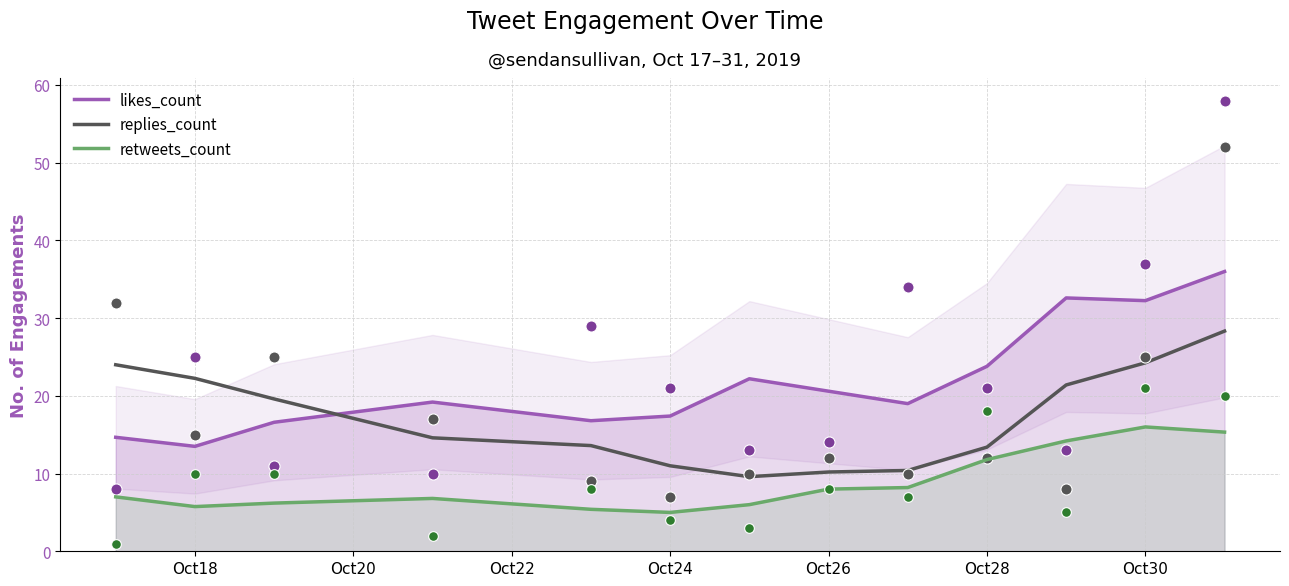

The value of replies_count at Oct30 is 24.2. True or false?

True